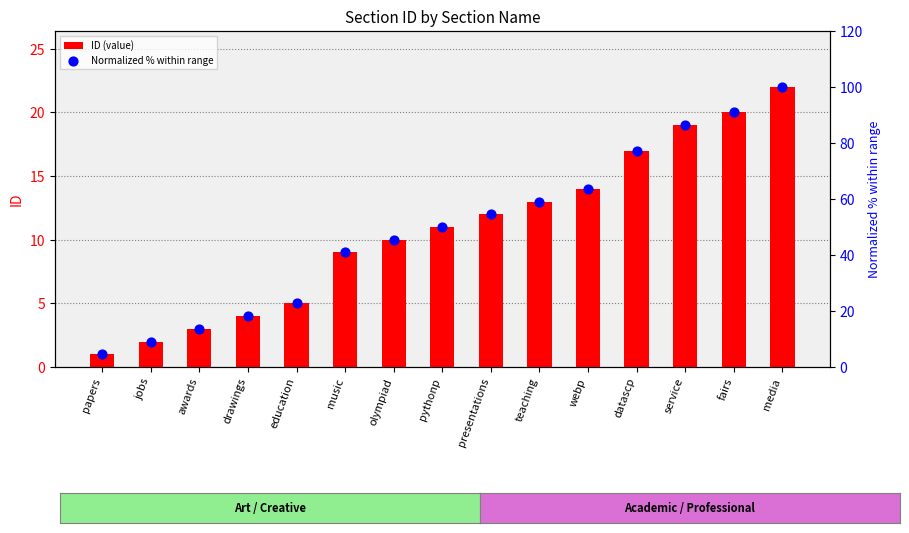

Which series has the largest total across all categories?

Normalized % within range